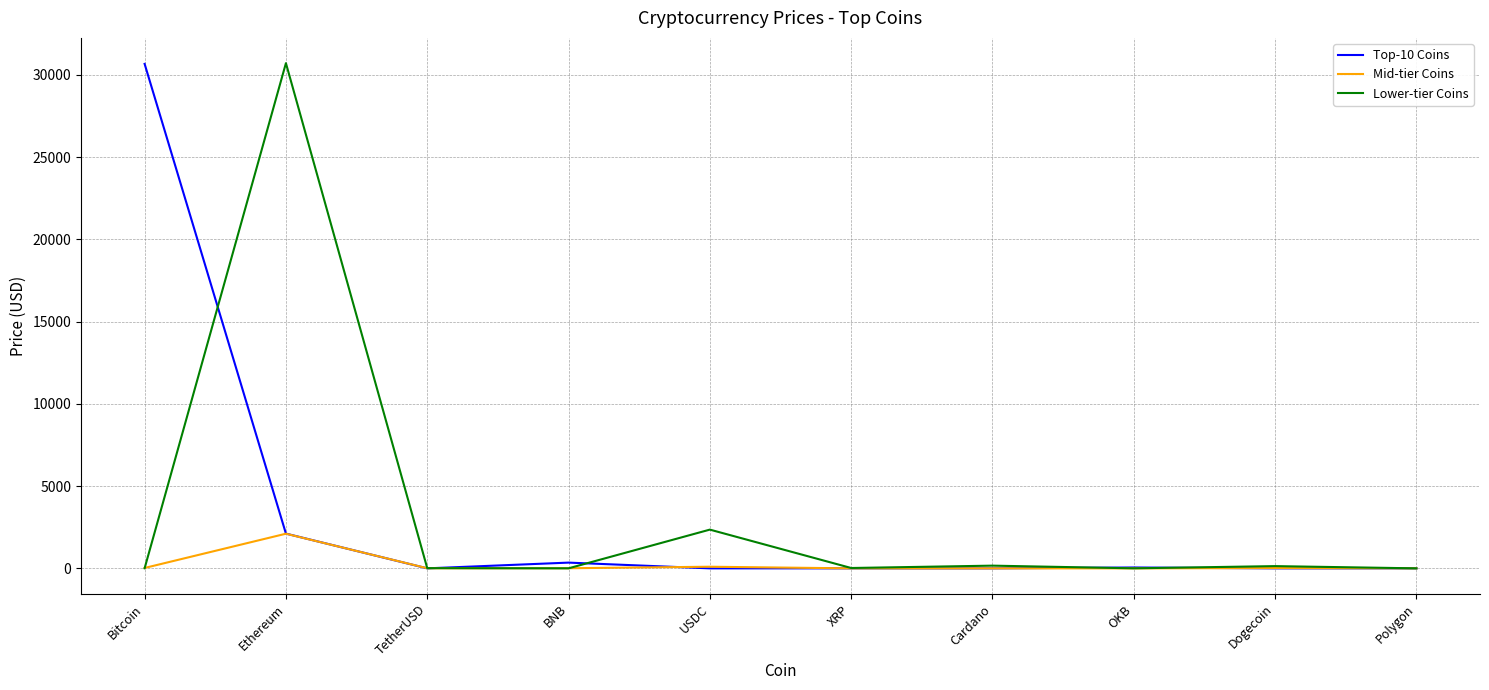

At which category is the sum across all series the highest?

Ethereum